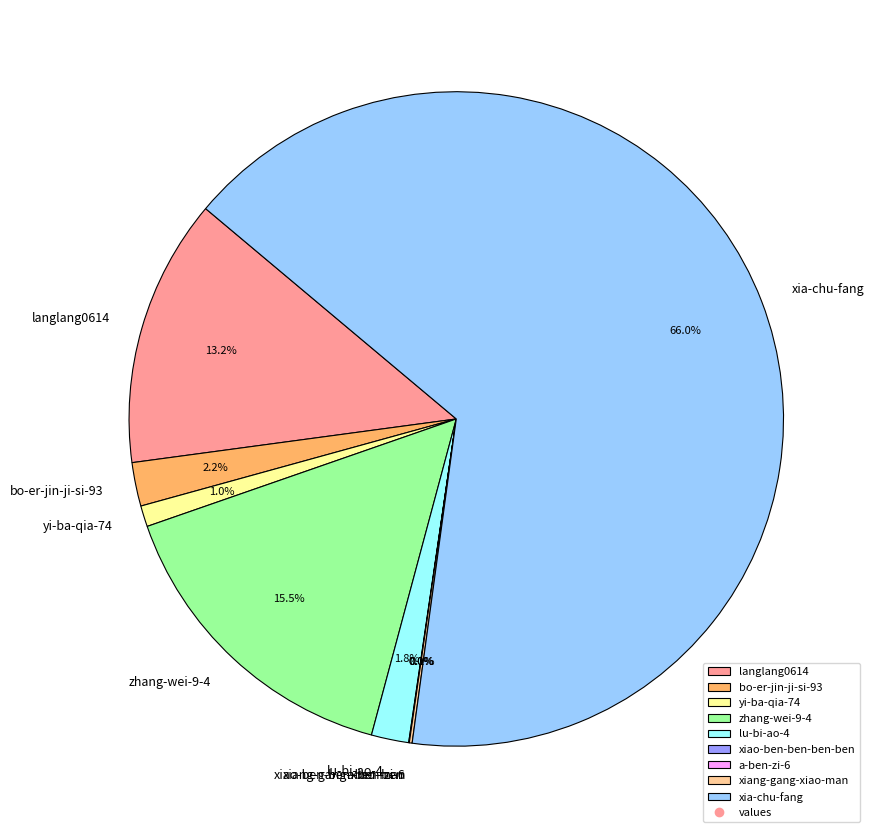

What is the largest slice in the pie chart?

xia-chu-fang